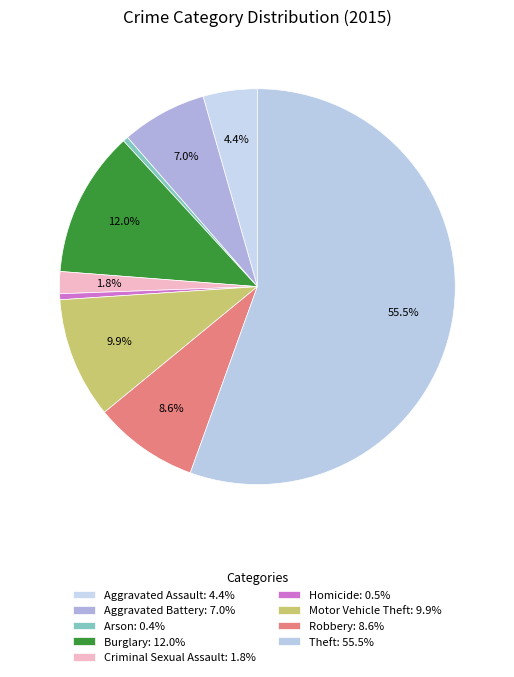

What percentage do Arson and Homicide together represent?

0.9%